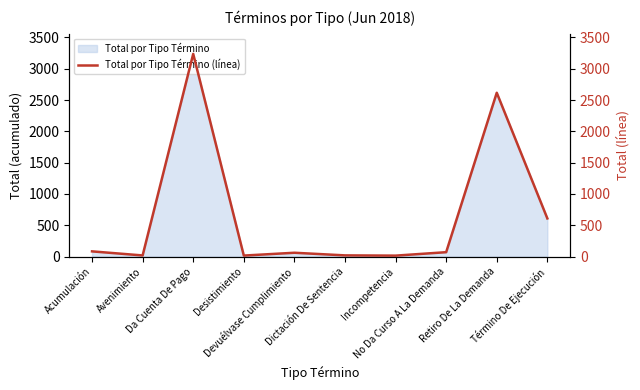

The value at Dictación De Sentencia is 20. True or false?

True